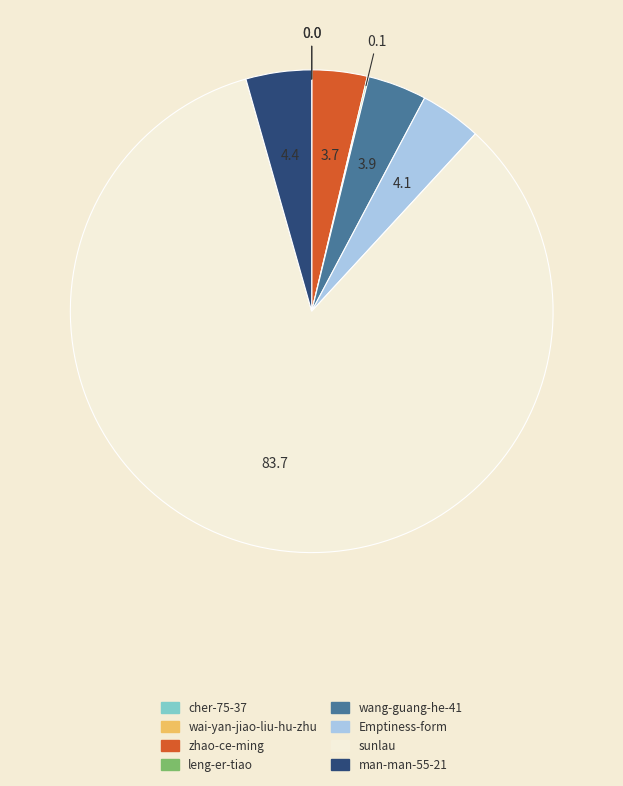

Between man-man-55-21 and sunlau, which is larger?

sunlau